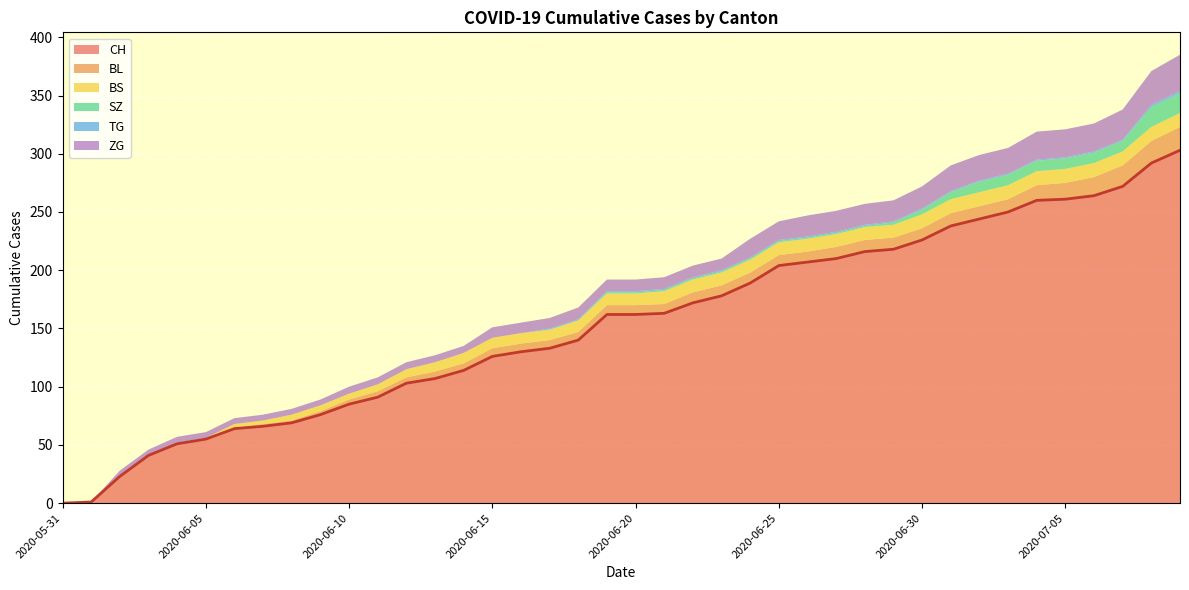

Rank the series by their maximum value, from lowest to highest.

TG, BS, SZ, BL, ZG, CH